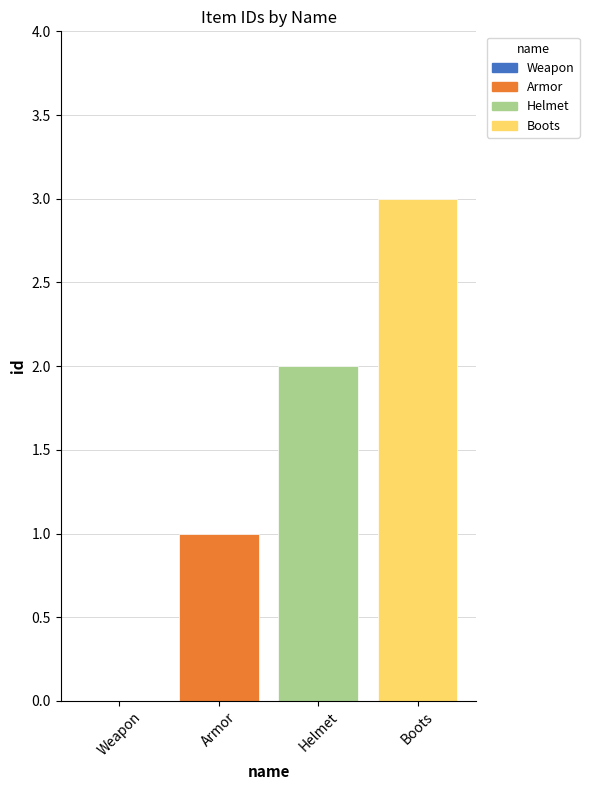

Is it true that the value at Weapon is 1?

False